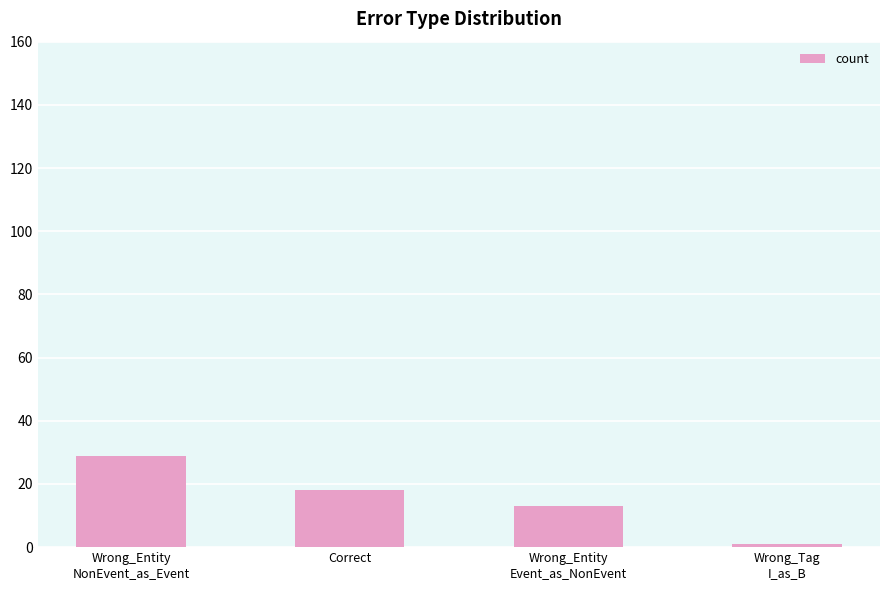

Is it true that the value at Wrong_Entity
NonEvent_as_Event is 19?

False